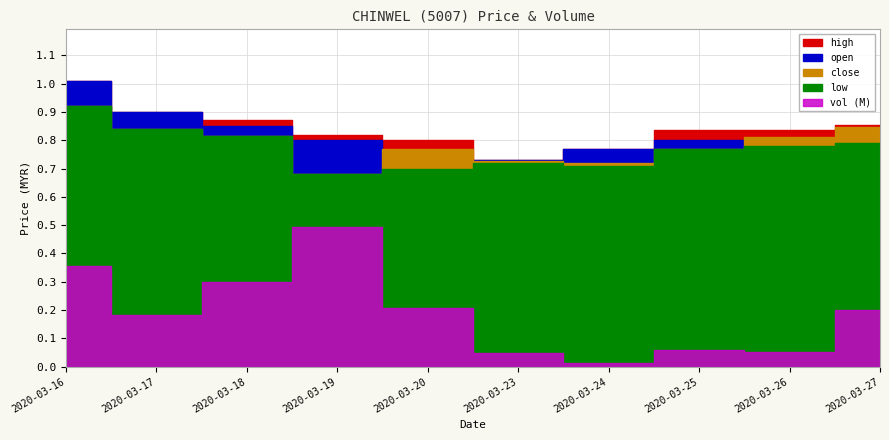

List the labels in order of vol value, largest first.

2020-03-19, 2020-03-16, 2020-03-18, 2020-03-20, 2020-03-27, 2020-03-17, 2020-03-25, 2020-03-26, 2020-03-23, 2020-03-24